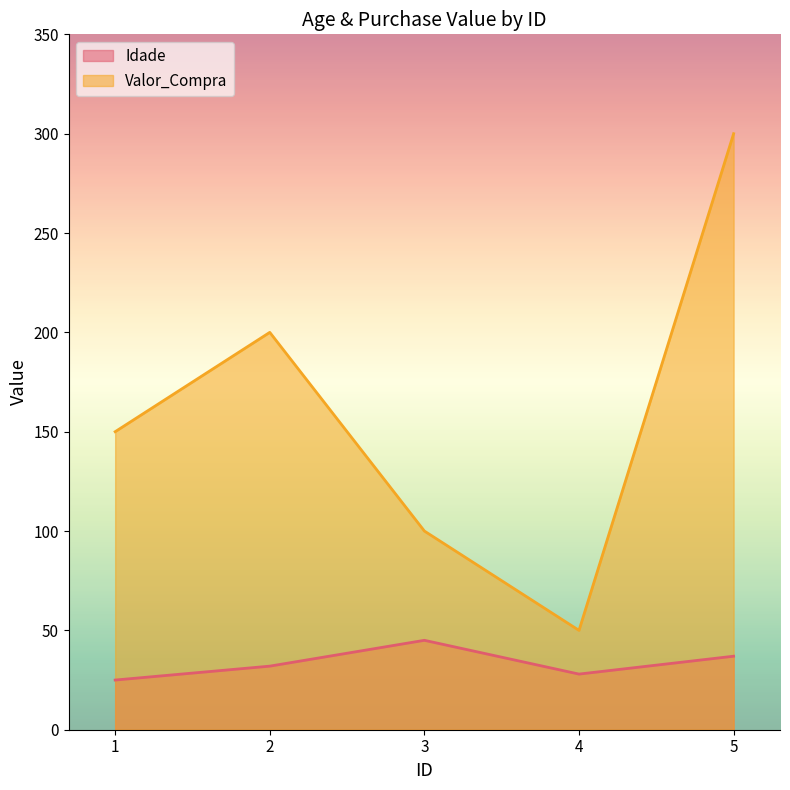

What is the maximum value for Valor_Compra?

300